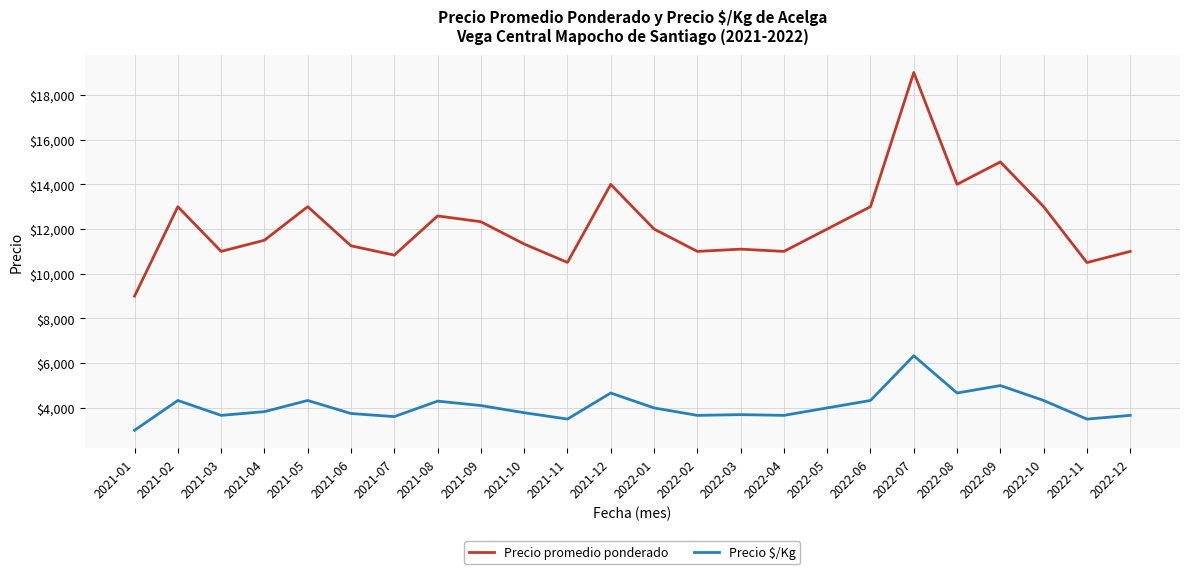

Does the chart have visible grid lines?

Yes